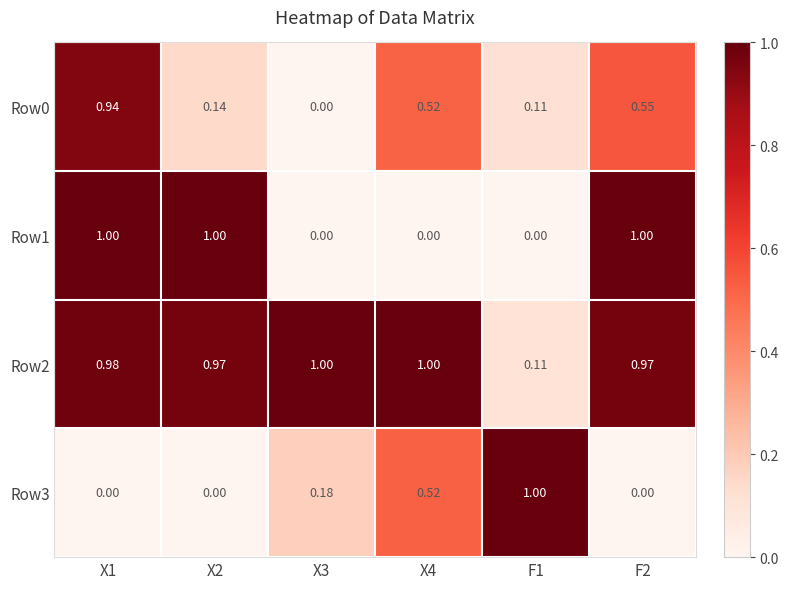

How many positive values does the Row0 series have?

5